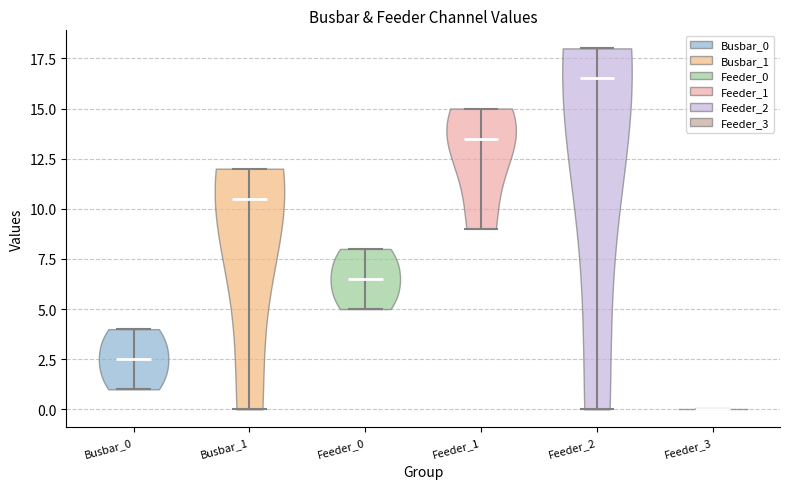

Reading left to right, read every violin against the y-axis: where its median line is, and the lowest and highest points it reaches. The values are not printed on the chart, so give them approximately, as read against the axis.

Busbar_0: median line 2.5, lowest point 1.0, highest point 4.0
Busbar_1: median line 10.5, lowest point 0.0, highest point 12.0
Feeder_0: median line 6.5, lowest point 5.0, highest point 8.0
Feeder_1: median line 13.5, lowest point 9.0, highest point 15.0
Feeder_2: median line 16.5, lowest point 0.0, highest point 18.0
Feeder_3: median line 0.0, lowest point 0.0, highest point 0.0